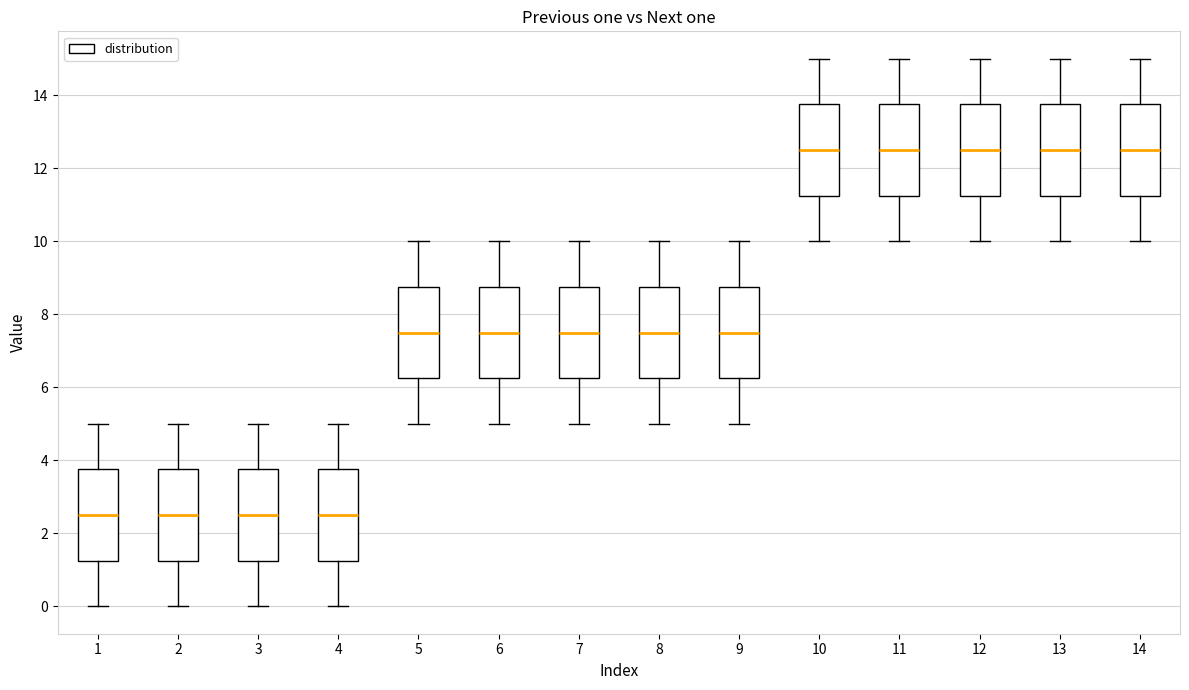

Reading left to right, read every box against the y-axis: the position of its median line, the range the box covers, and the ends of its whiskers. The values are not printed on the chart, so give them approximately, as read against the axis.

1: median 2.6, box 1.2 to 3.8, whiskers 0.0 to 5.0
2: median 2.6, box 1.2 to 3.8, whiskers 0.0 to 5.0
3: median 2.6, box 1.2 to 3.8, whiskers 0.0 to 5.0
4: median 2.6, box 1.2 to 3.8, whiskers 0.0 to 5.0
5: median 7.6, box 6.2 to 8.8, whiskers 5.0 to 10.0
6: median 7.6, box 6.2 to 8.8, whiskers 5.0 to 10.0
7: median 7.6, box 6.2 to 8.8, whiskers 5.0 to 10.0
8: median 7.6, box 6.2 to 8.8, whiskers 5.0 to 10.0
9: median 7.6, box 6.2 to 8.8, whiskers 5.0 to 10.0
10: median 12.6, box 11.2 to 13.8, whiskers 10.0 to 15.0
11: median 12.6, box 11.2 to 13.8, whiskers 10.0 to 15.0
12: median 12.6, box 11.2 to 13.8, whiskers 10.0 to 15.0
13: median 12.6, box 11.2 to 13.8, whiskers 10.0 to 15.0
14: median 12.6, box 11.2 to 13.8, whiskers 10.0 to 15.0